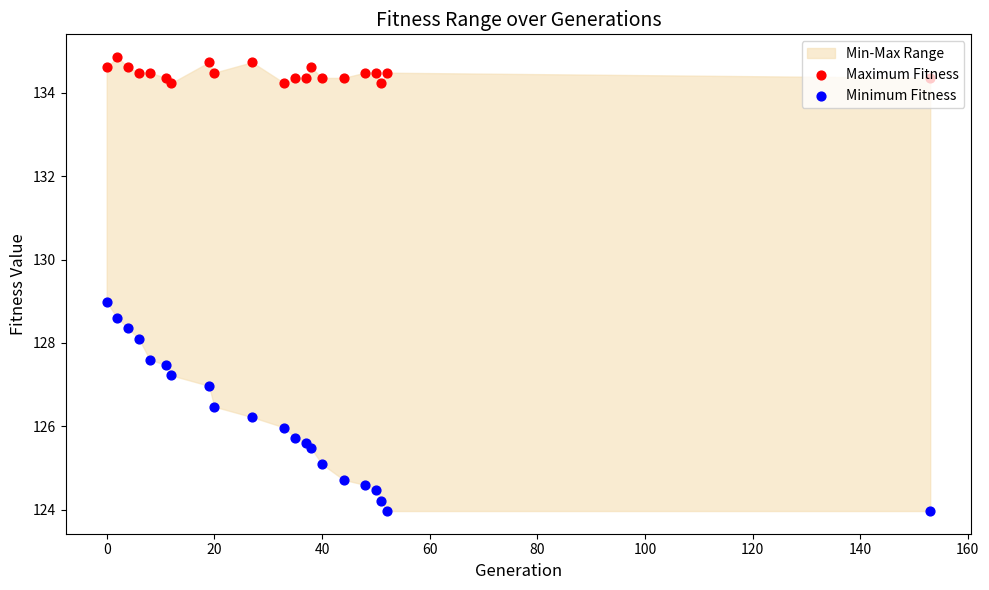

What are all the series names shown in the legend?

Maximum Fitness, Minimum Fitness